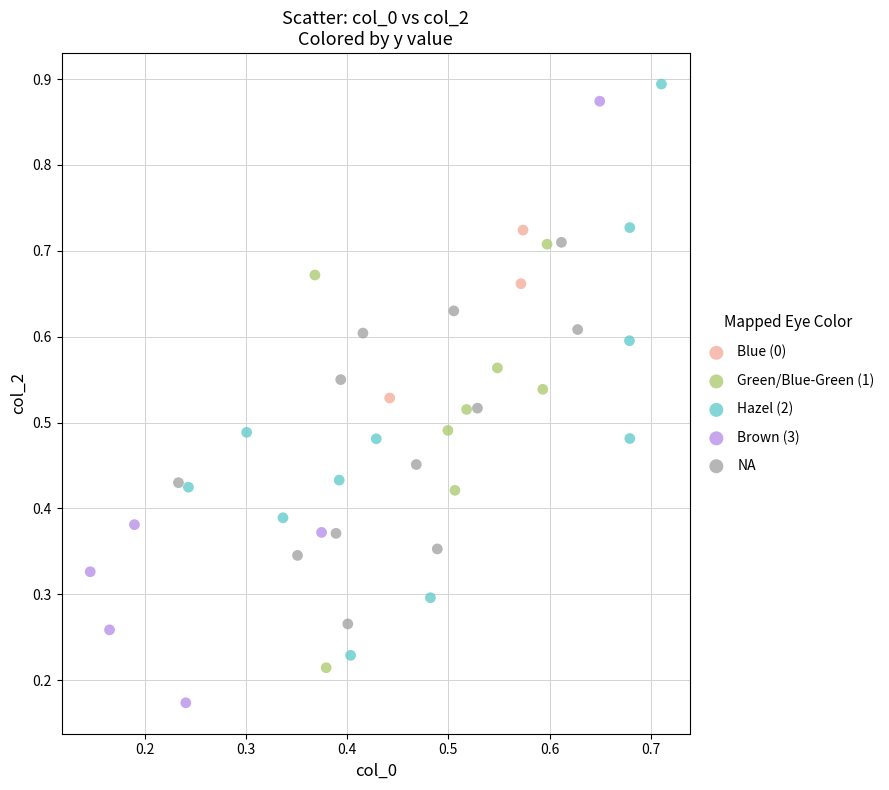

Which series contains the highest Y value?

Hazel (2)